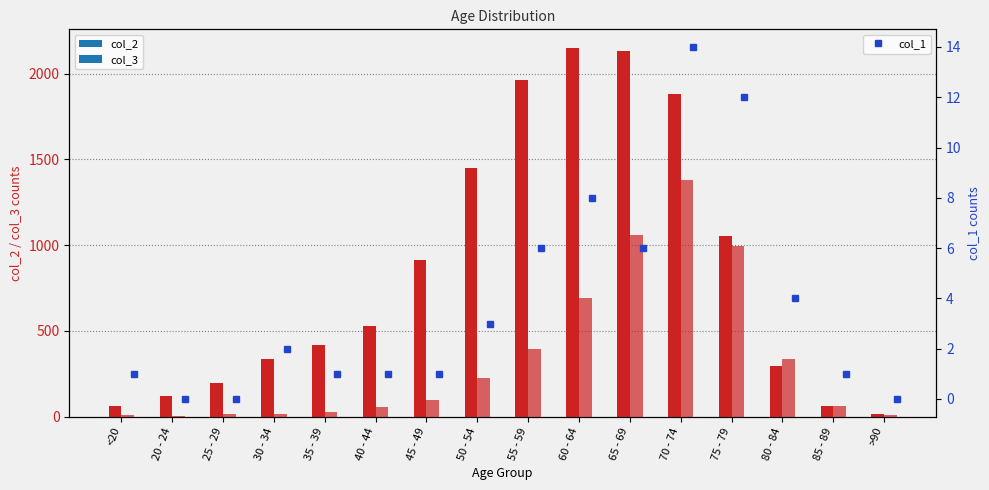

List the labels in order of col_1 value, largest first.

70 - 74, 75 - 79, 60 - 64, 55 - 59, 65 - 69, 80 - 84, 50 - 54, 30 - 34, <20, 35 - 39, 40 - 44, 45 - 49, 85 - 89, 20 - 24, 25 - 29, >90